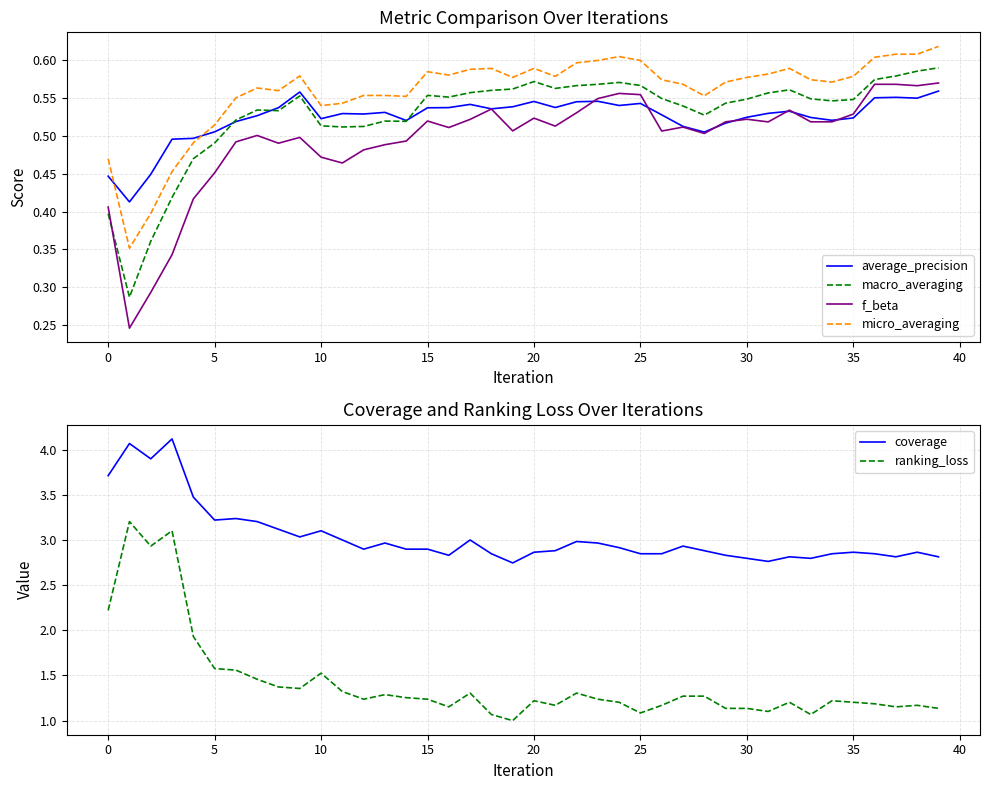

How many micro_averaging values are between 0 and 1?

40